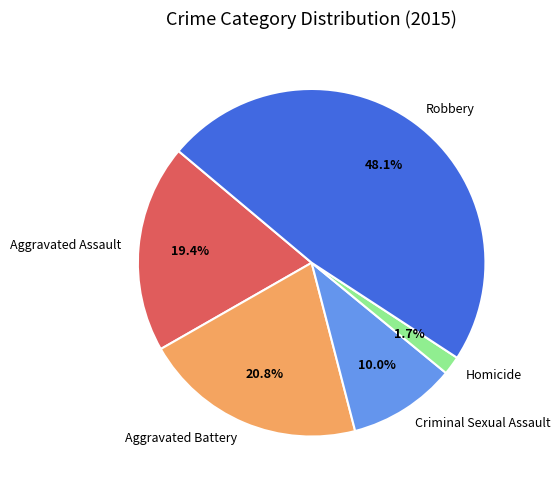

Does Criminal Sexual Assault account for over 50% of the chart?

No